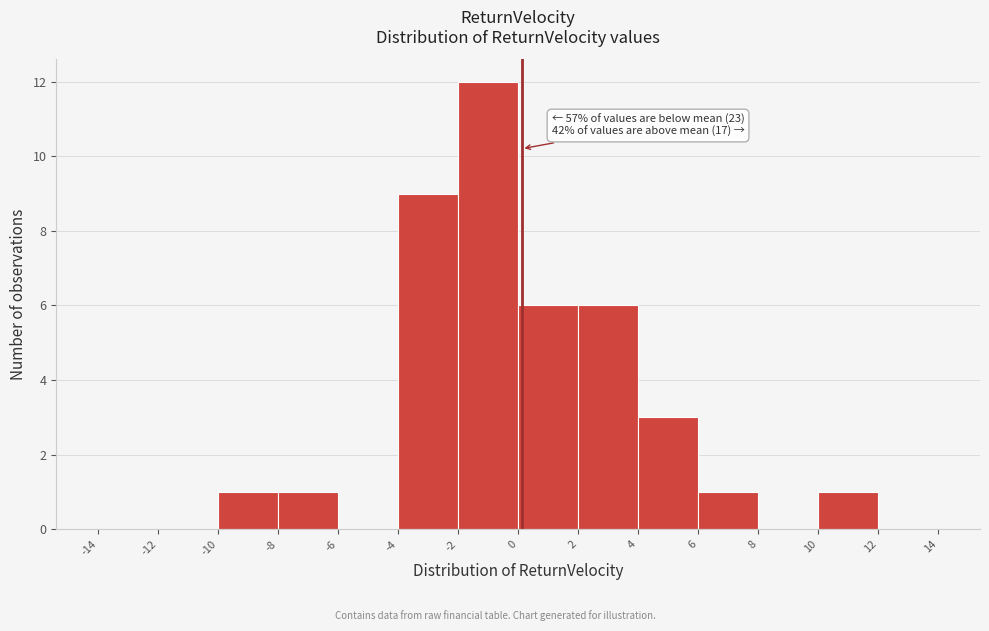

Over which range of the x-axis is the bar tallest?

-2 to 0